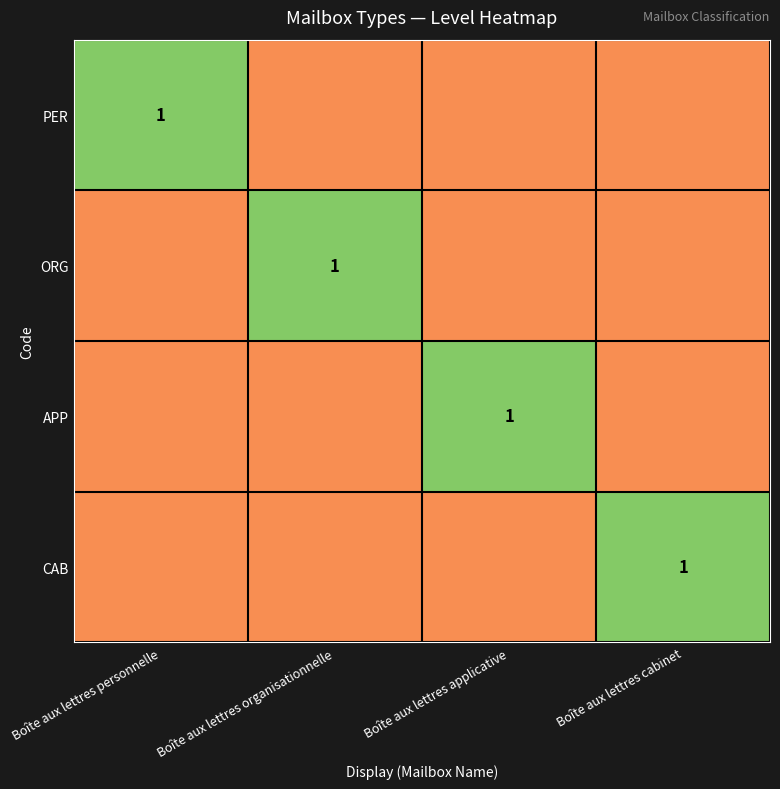

What is the total value across all series at Boîte aux lettres personnelle?

1